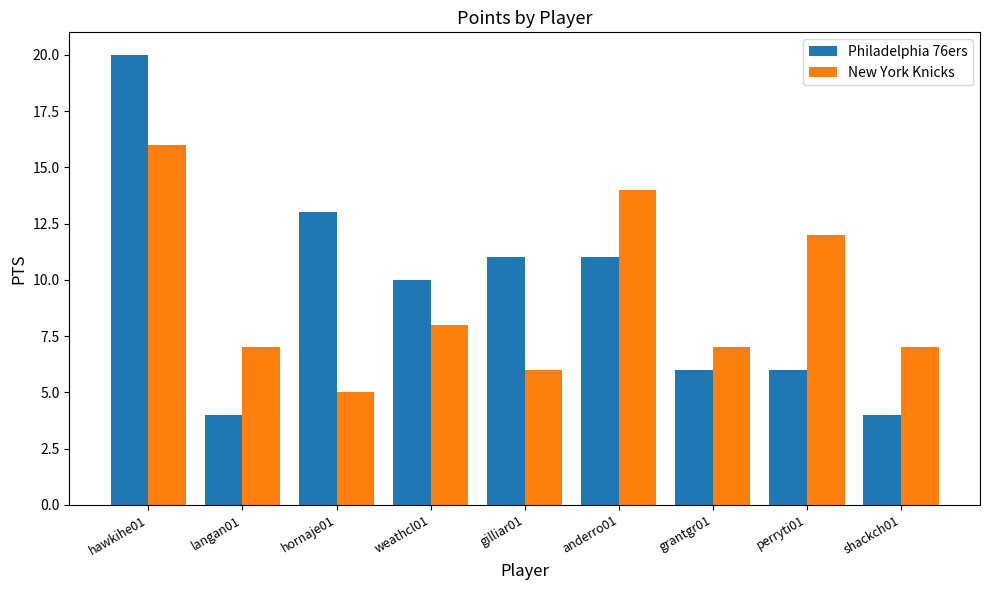

What is the maximum value for Philadelphia 76ers?

20